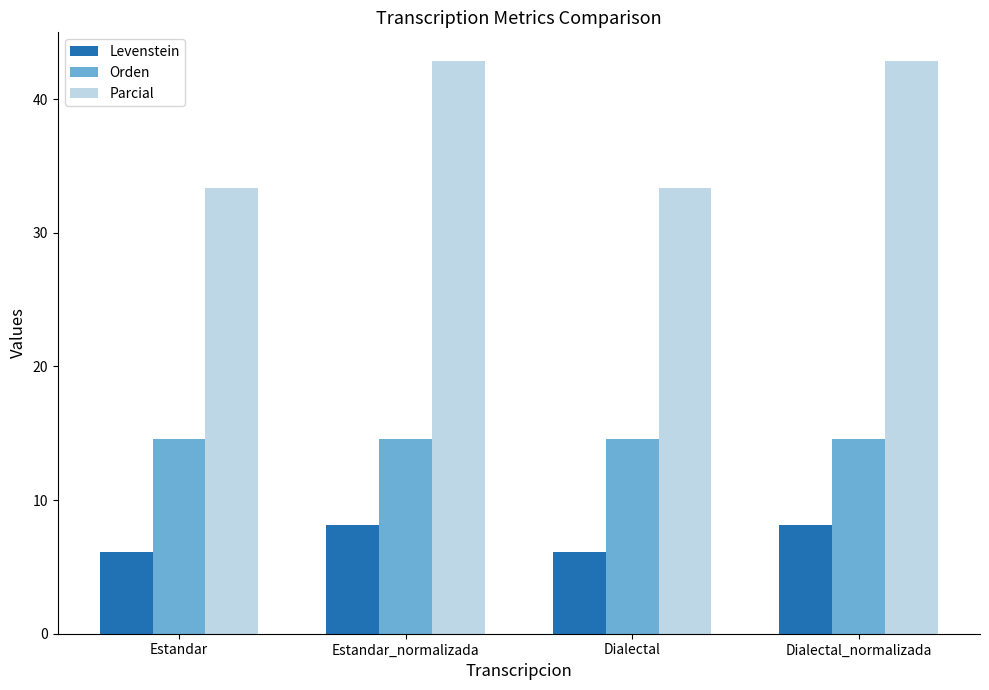

Rank the series by their average value, from lowest to highest.

Levenstein, Orden, Parcial